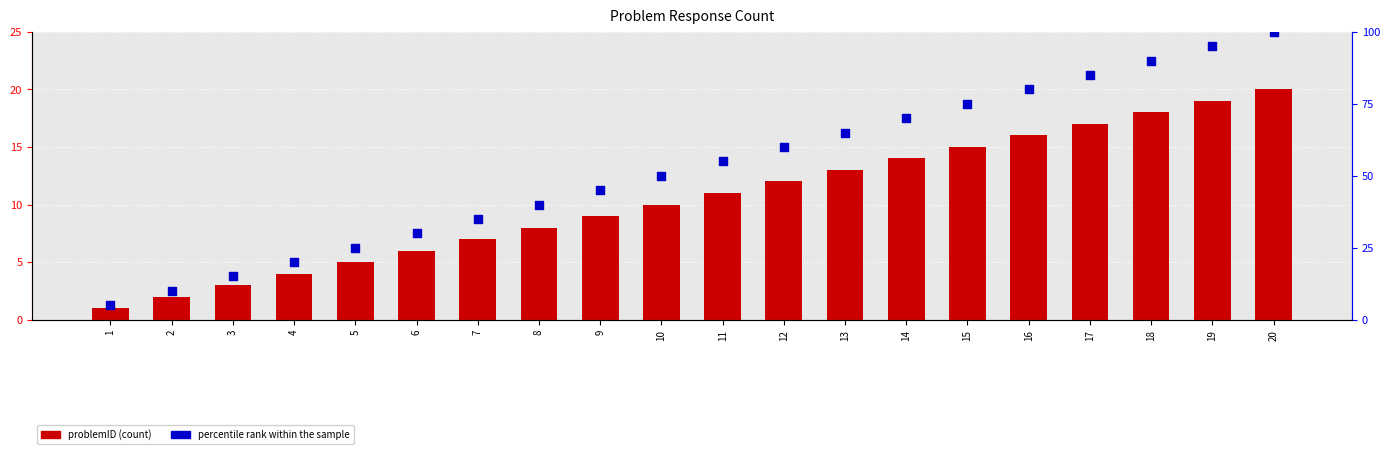

What are all the series names shown in the legend?

problemID, percentile rank within the sample